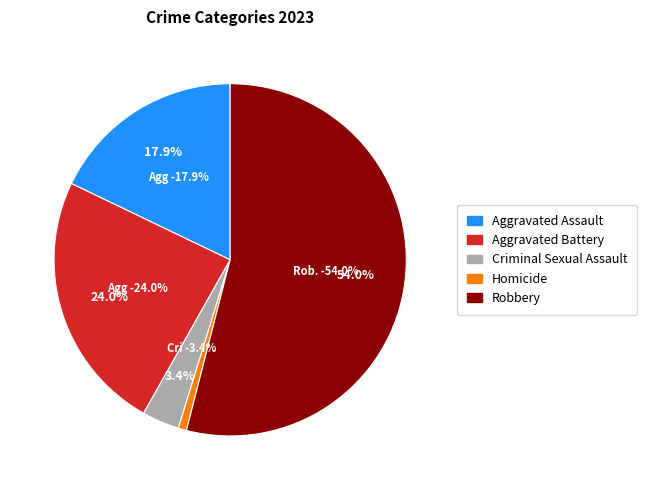

Is the sum of Homicide and Aggravated Assault greater than half?

No